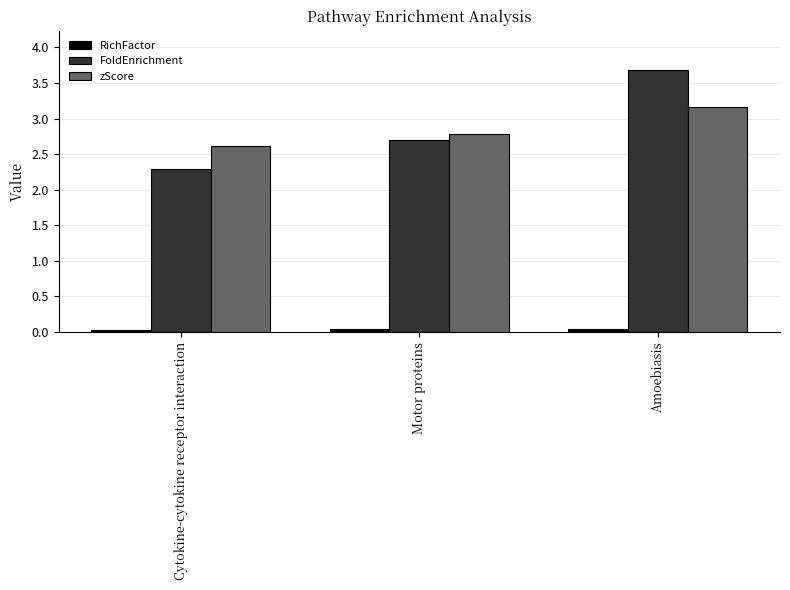

What value does the FoldEnrichment series have at Amoebiasis?

3.7